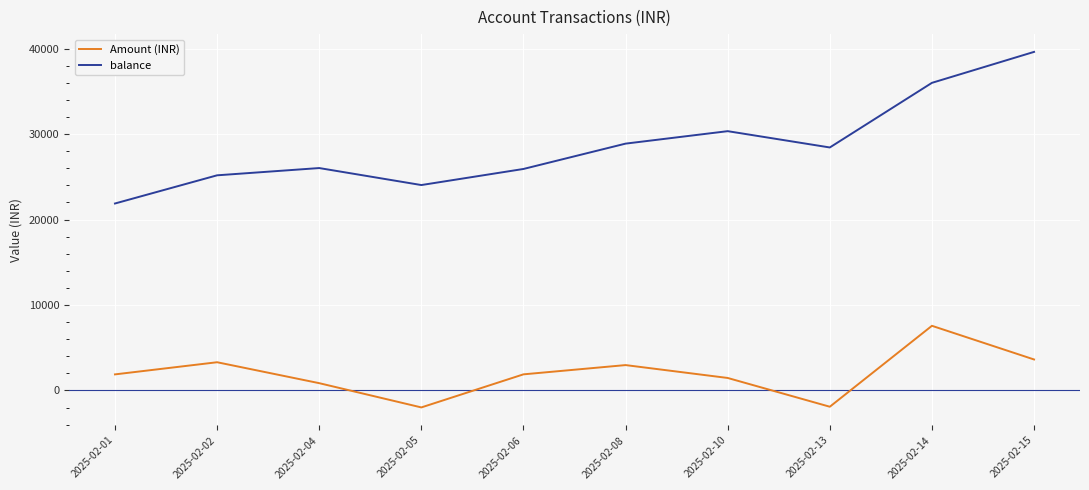

The value of Amount (INR) at 2025-02-05 is -1989.1. True or false?

True